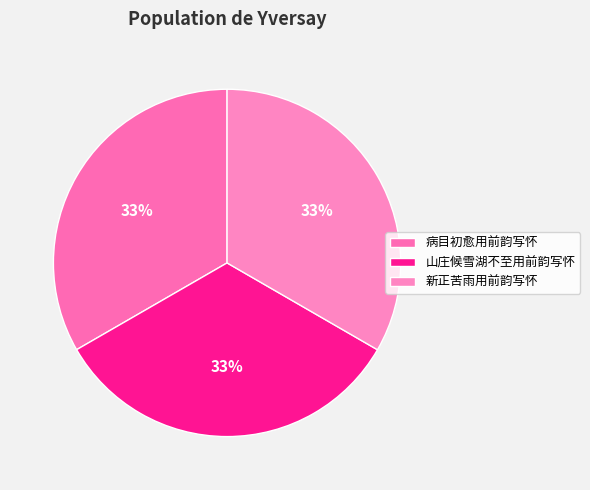

What percentage do 新正苦雨用前韵写怀 and 病目初愈用前韵写怀 together represent?

66.7%